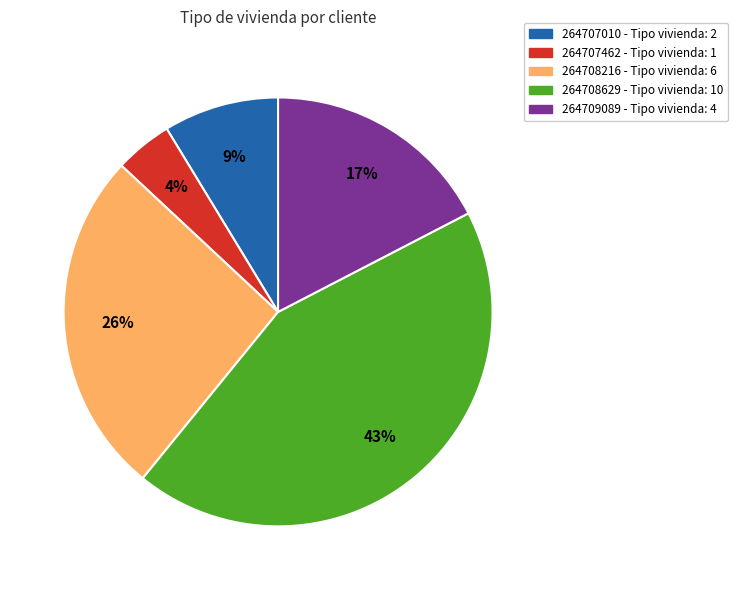

Does 264709089 represent more than half of the total?

No